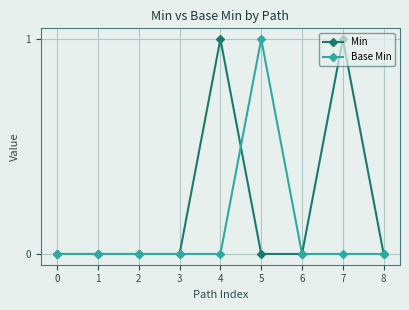

Which category has the highest value in the Base Min series?

5